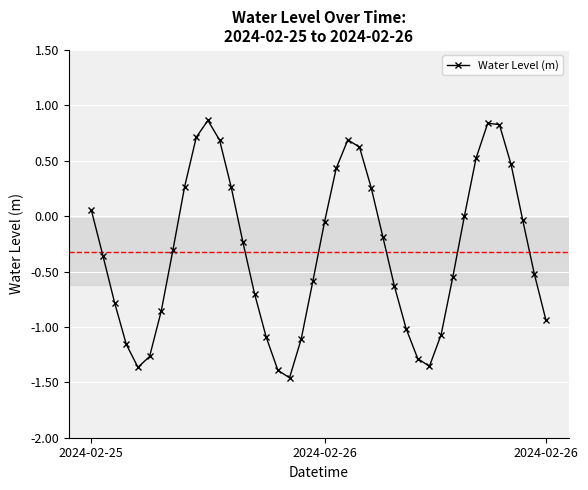

How many series are shown in this chart?

1